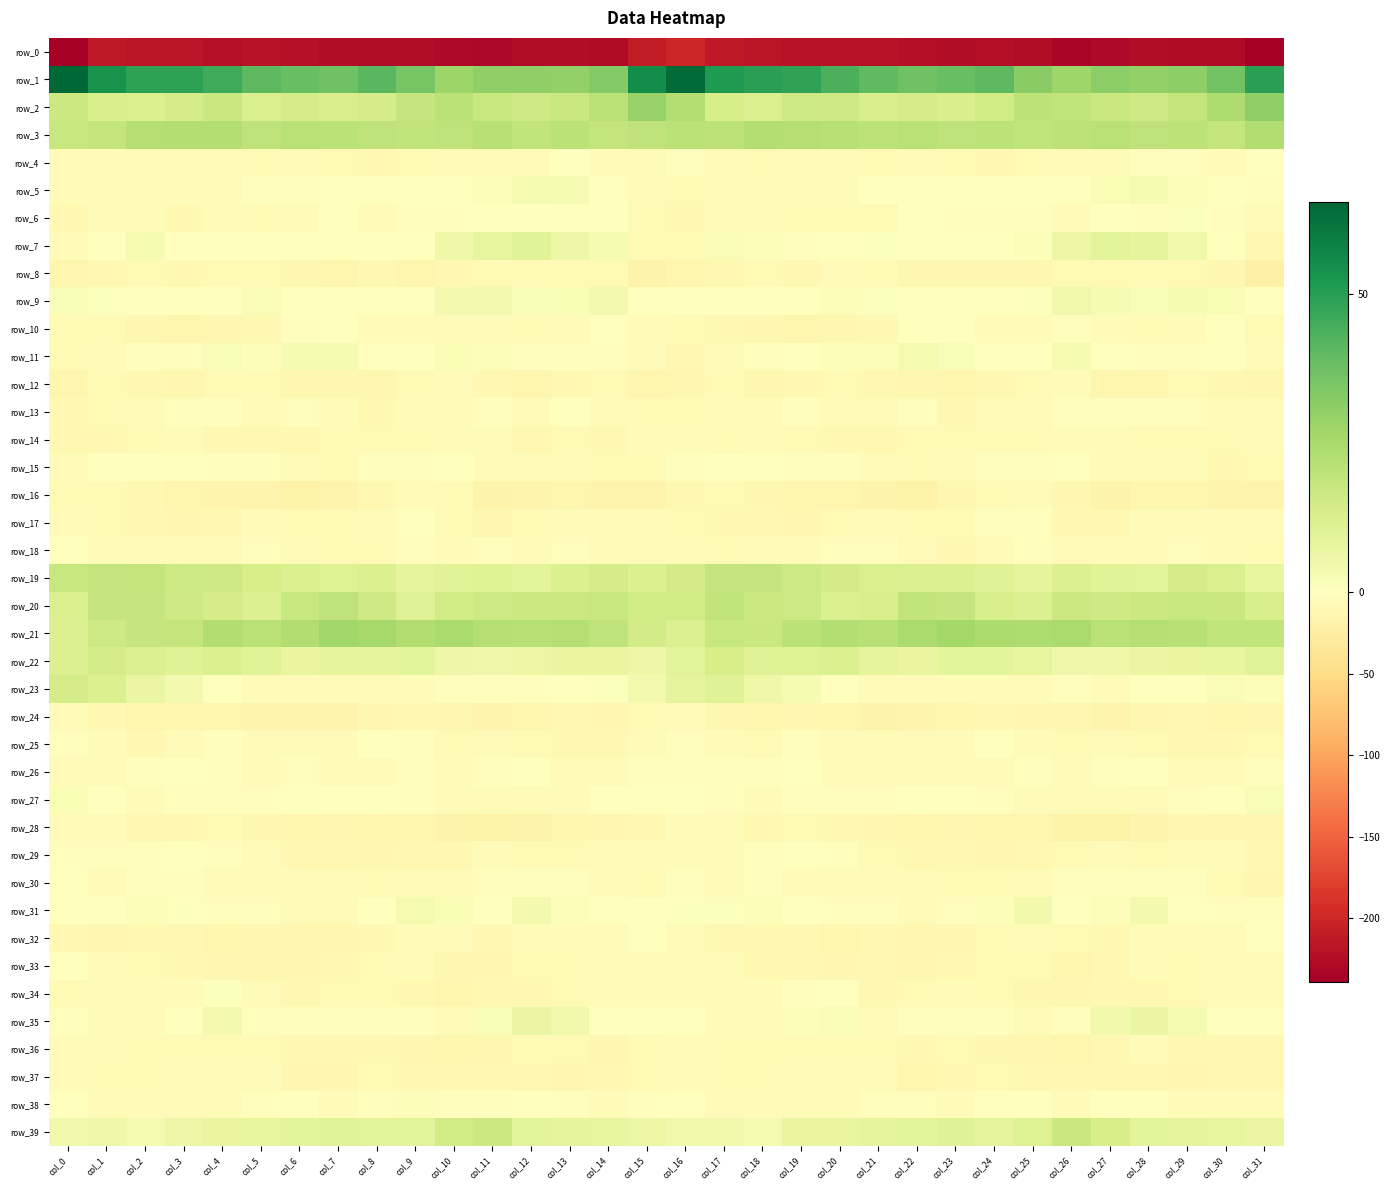

The row_33 series shows -9.5 at col_28. True or false?

False